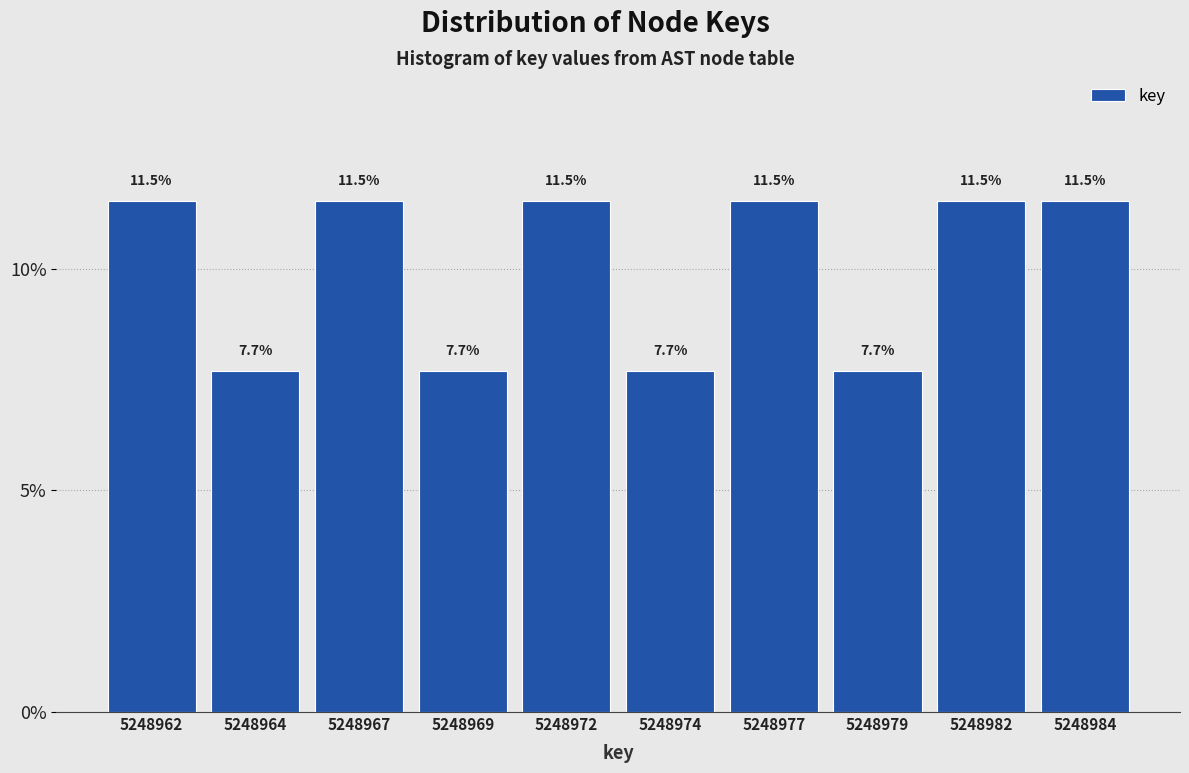

Reading left to right, what are all the values shown in this chart?

11.5	7.7	11.5	7.7	11.5	7.7	11.5	7.7	11.5	11.5